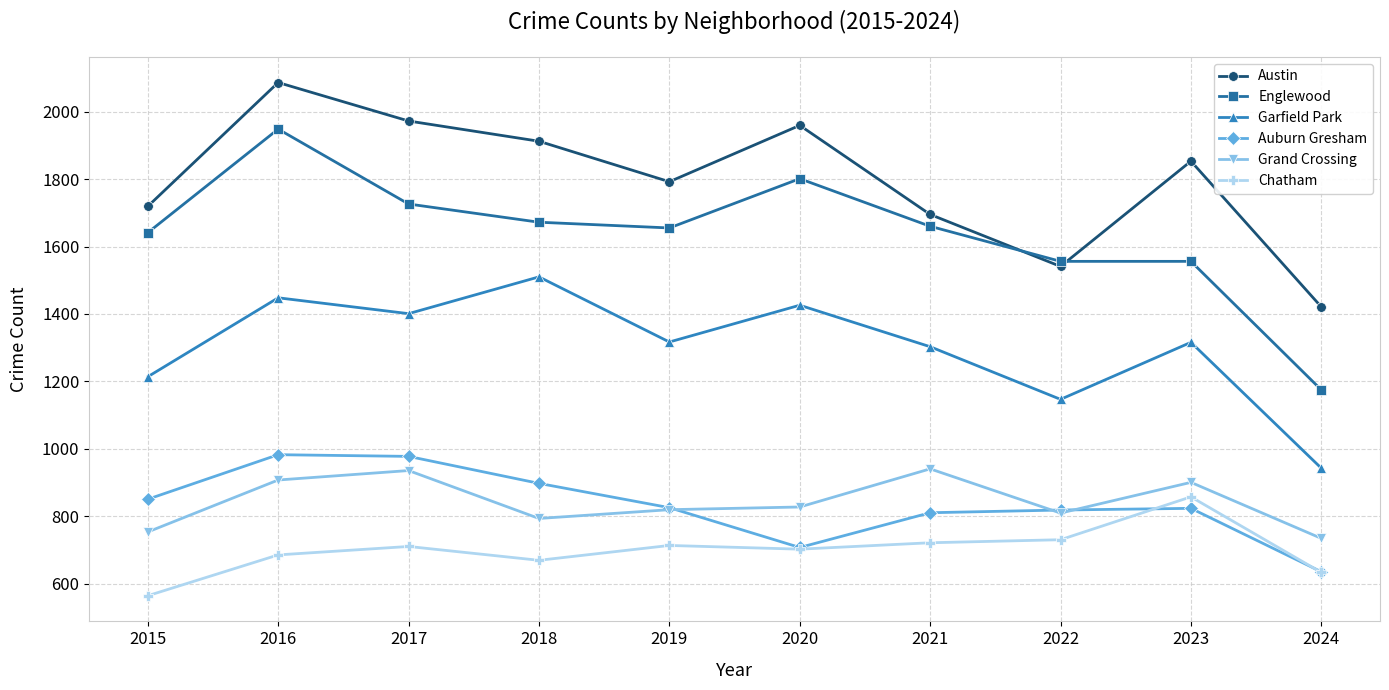

What is the minimum value for Garfield Park?

943